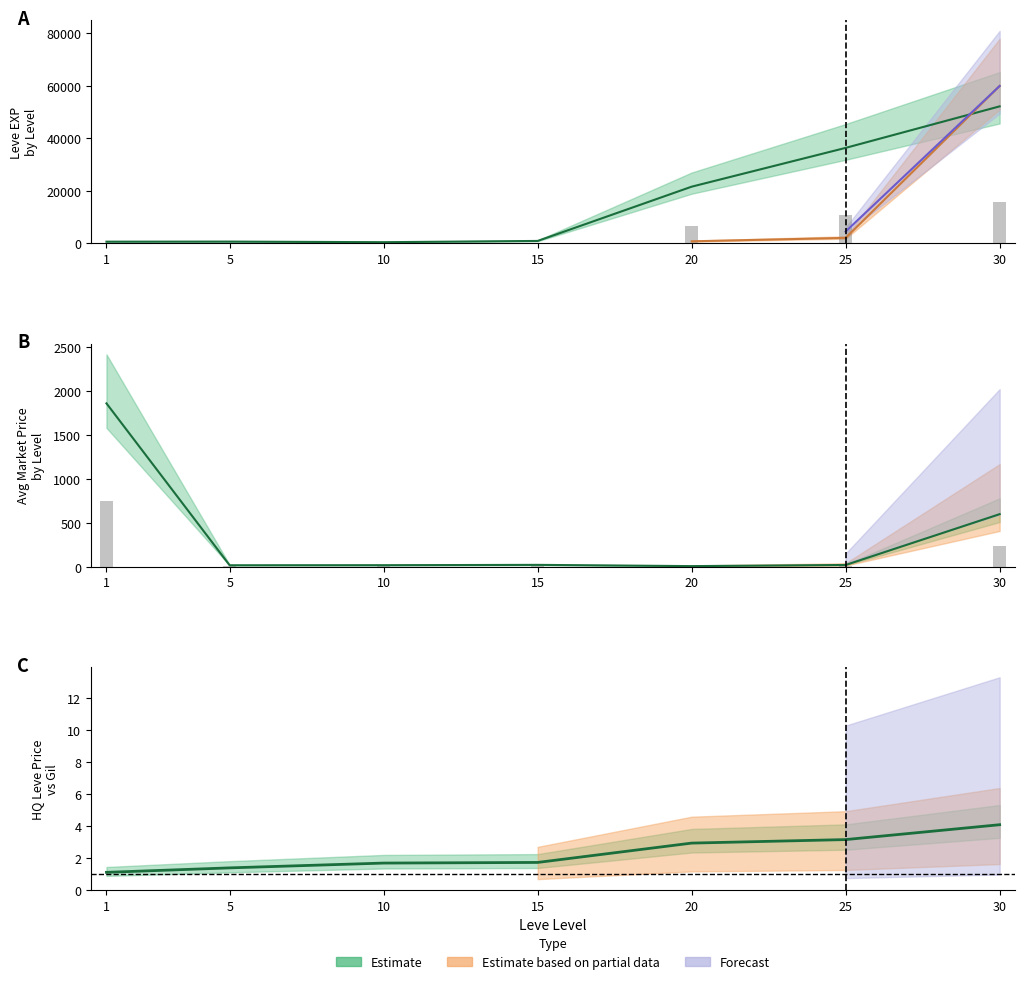

Which series changed the most between 1 and 20?

Leve EXP